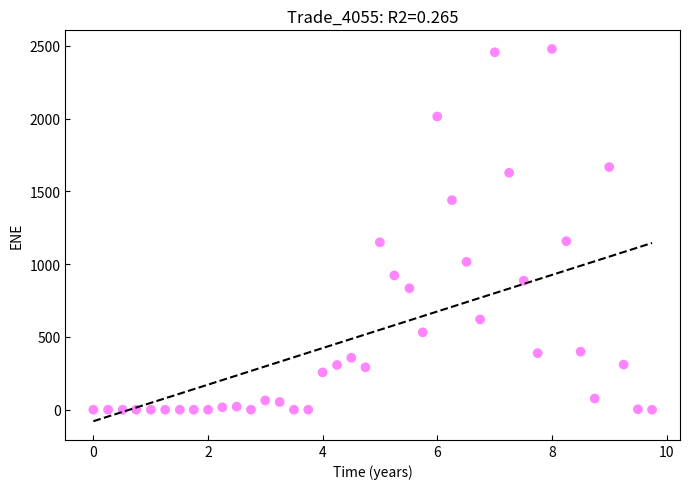

What is the range of Y values (max minus min)?

2479.3